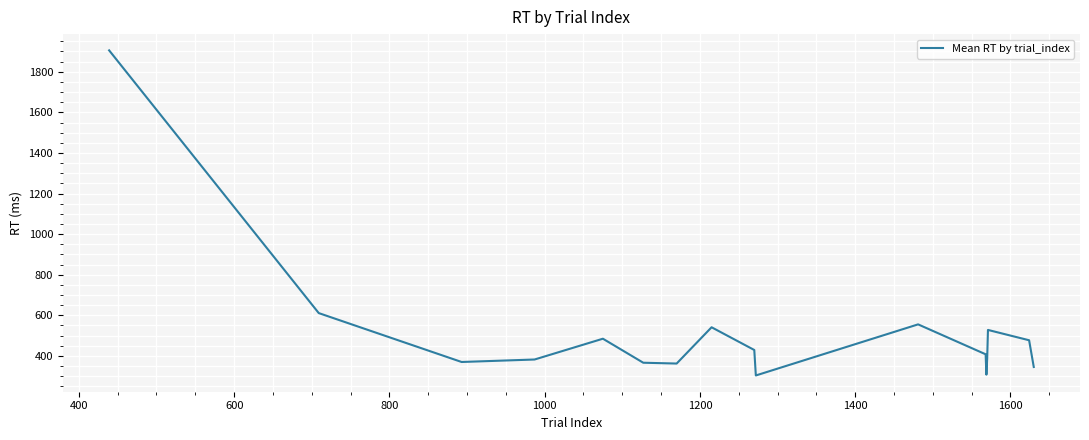

What is the minimum value shown in the chart?

303.7